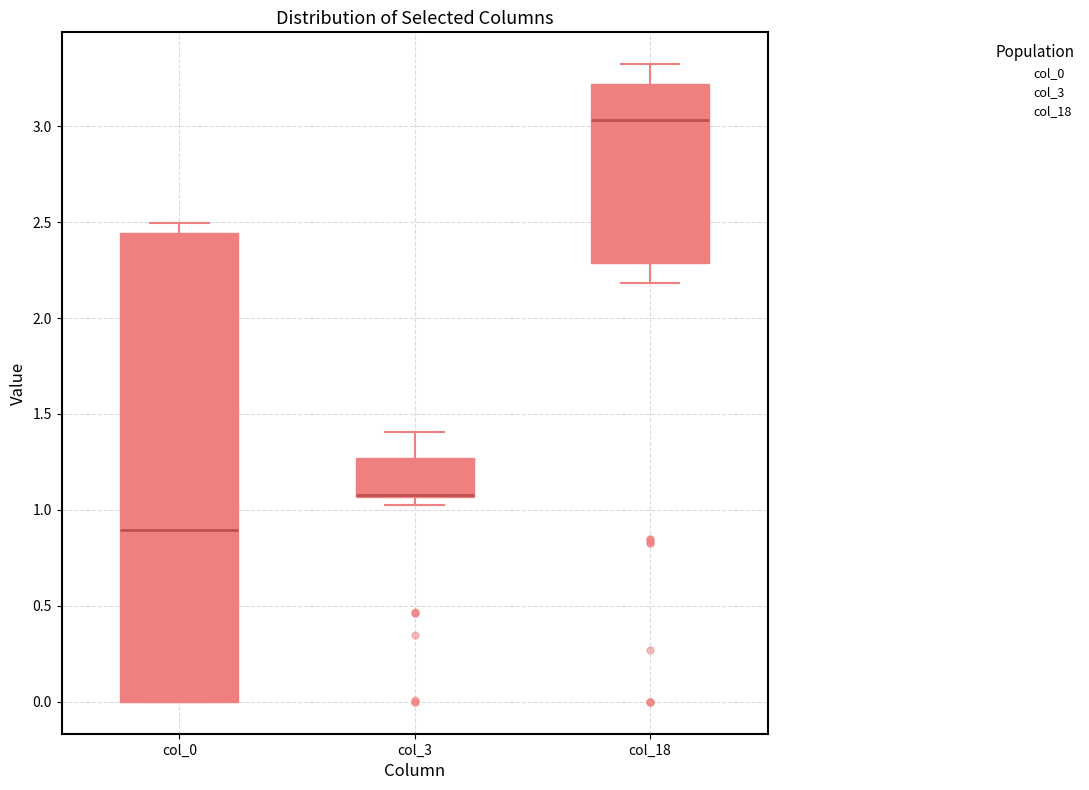

Where does the lower whisker of the box for col_18 end on the y-axis? The values are not printed on the chart, so give them approximately, as read against the axis.

2.20